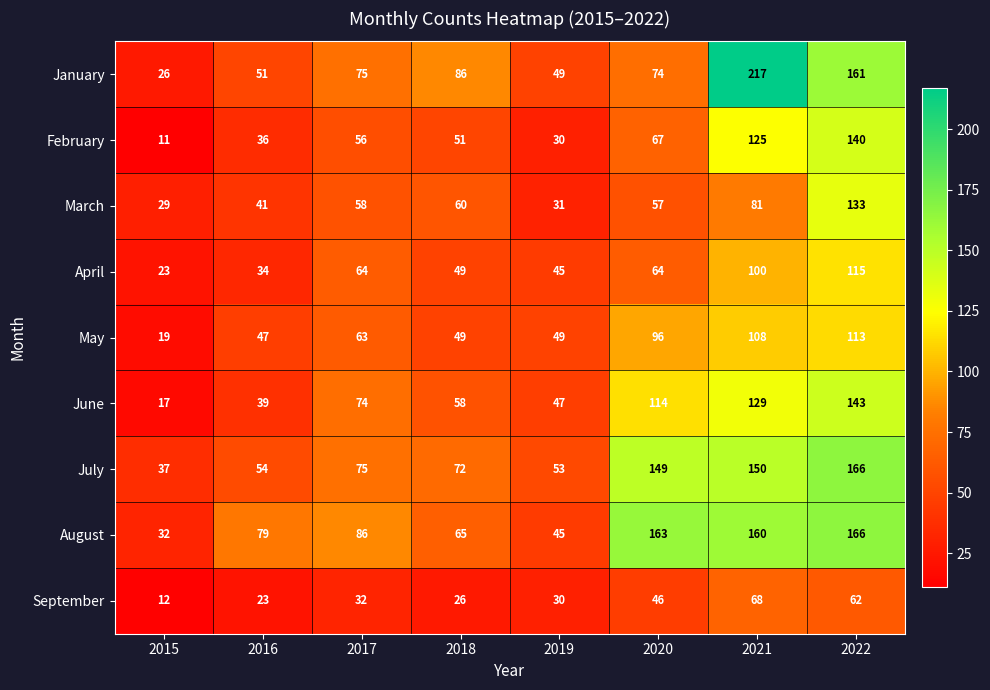

Which series has the largest range (max minus min)?

January